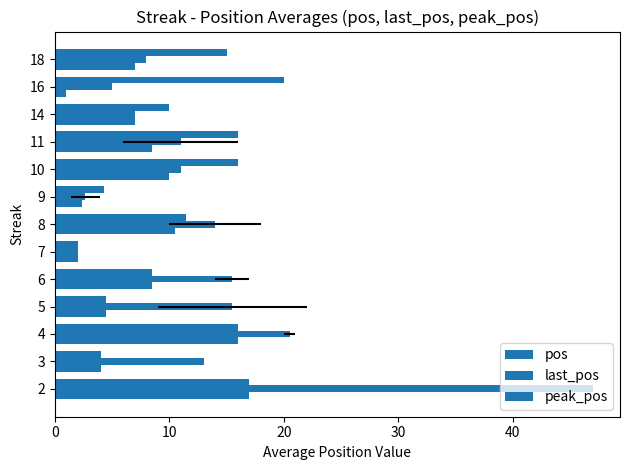

True or false: last_pos has a value of 3.7 at 9.

False